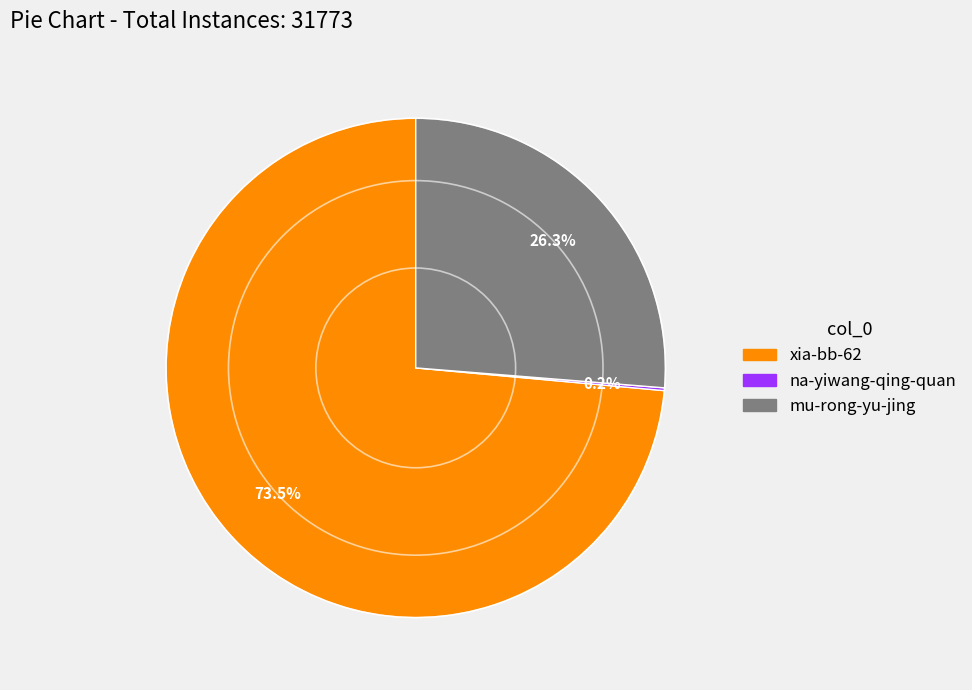

Is there any slice that represents more than half of the pie?

Yes